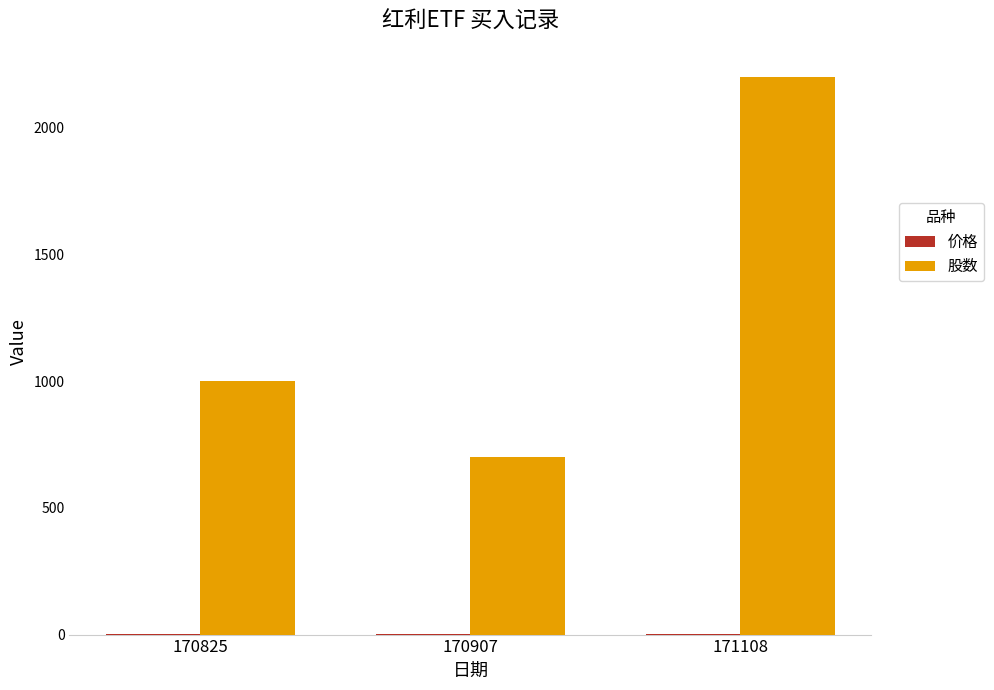

Between 170825 and 170907, which series saw the biggest shift?

股数